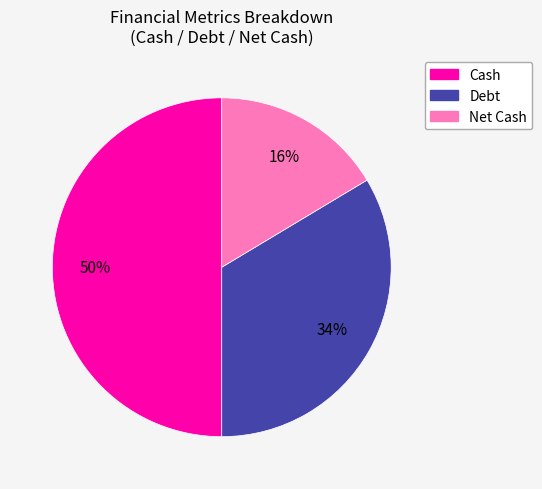

Approximately how many times larger is the value at Cash compared to Debt?

1.5